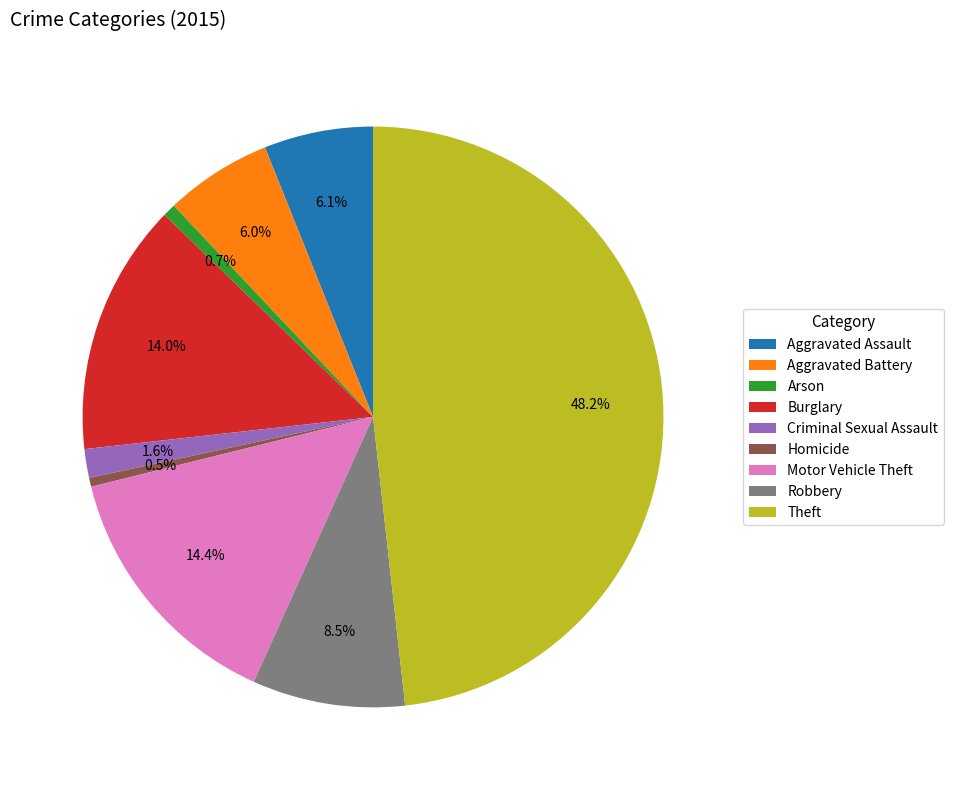

Combined, what portion of the pie is Aggravated Assault and Homicide?

6.6%